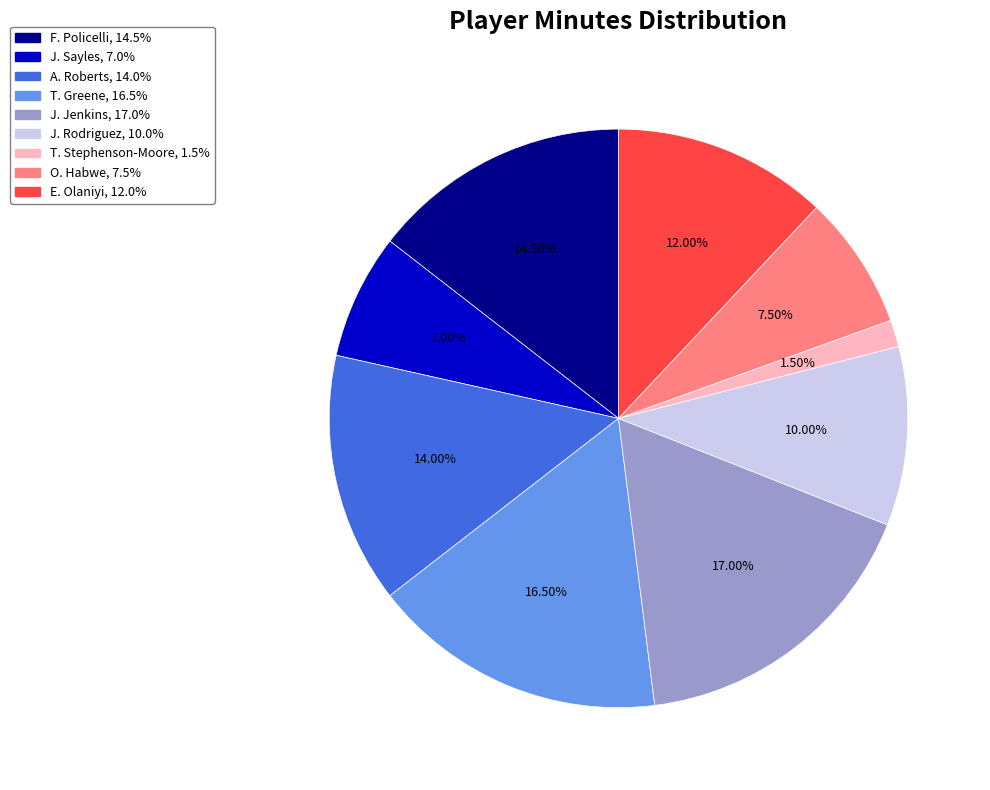

To the nearest percent, what percentage of the pie is J. Jenkins?

17%